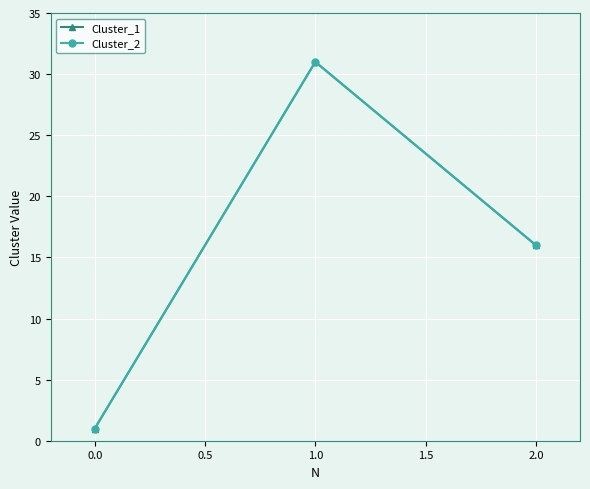

Rank the series by their maximum value, from lowest to highest.

Cluster_1, Cluster_2